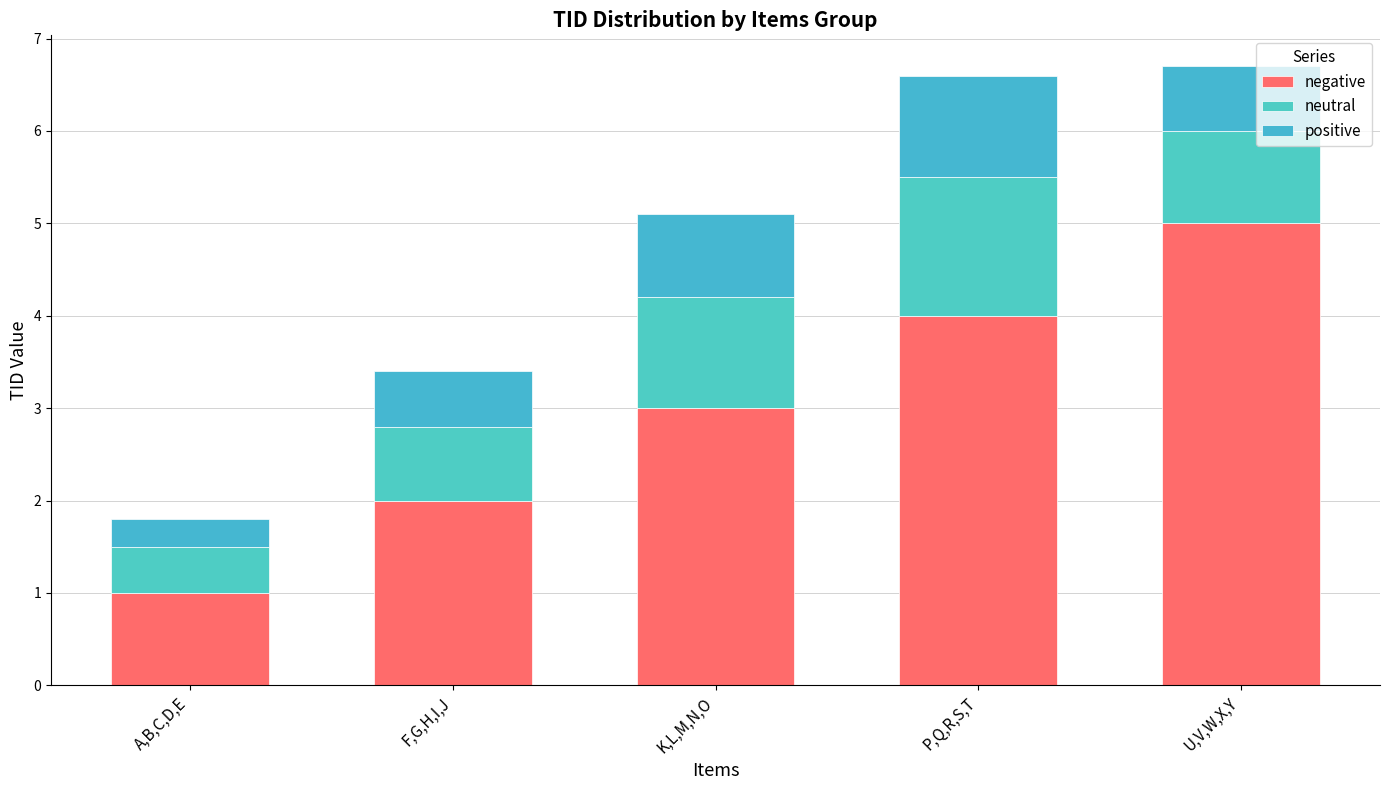

Does the chart contain any negative values?

No